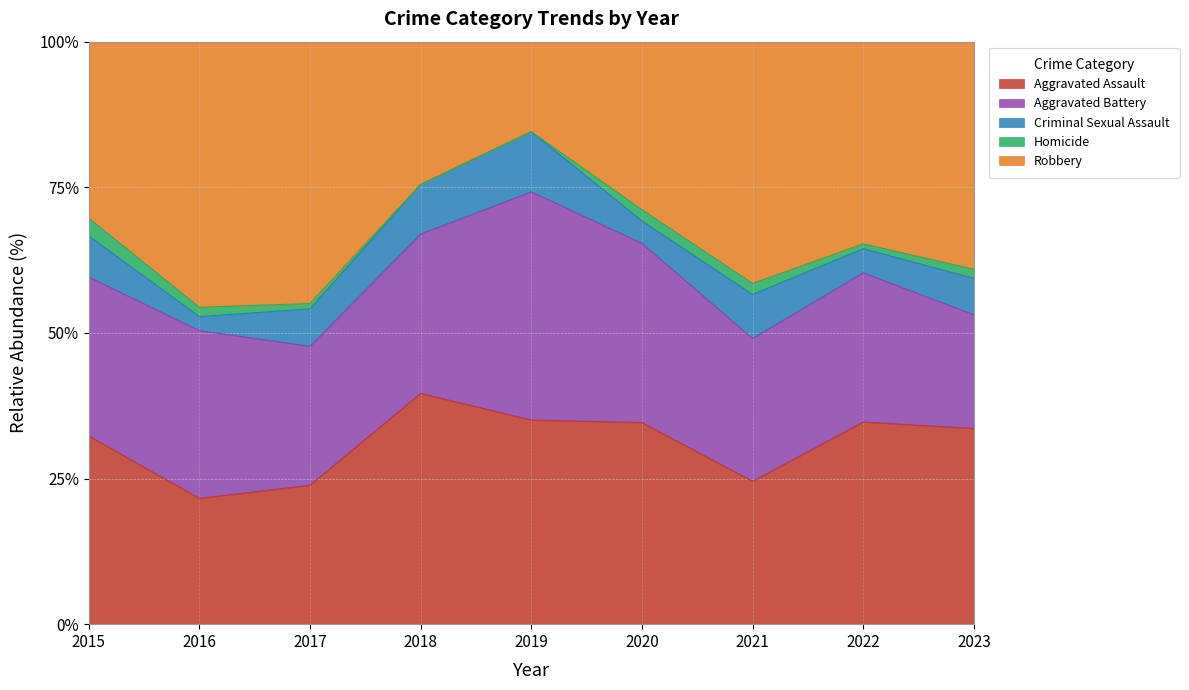

True or false: Criminal Sexual Assault and Homicide cross at least once.

False